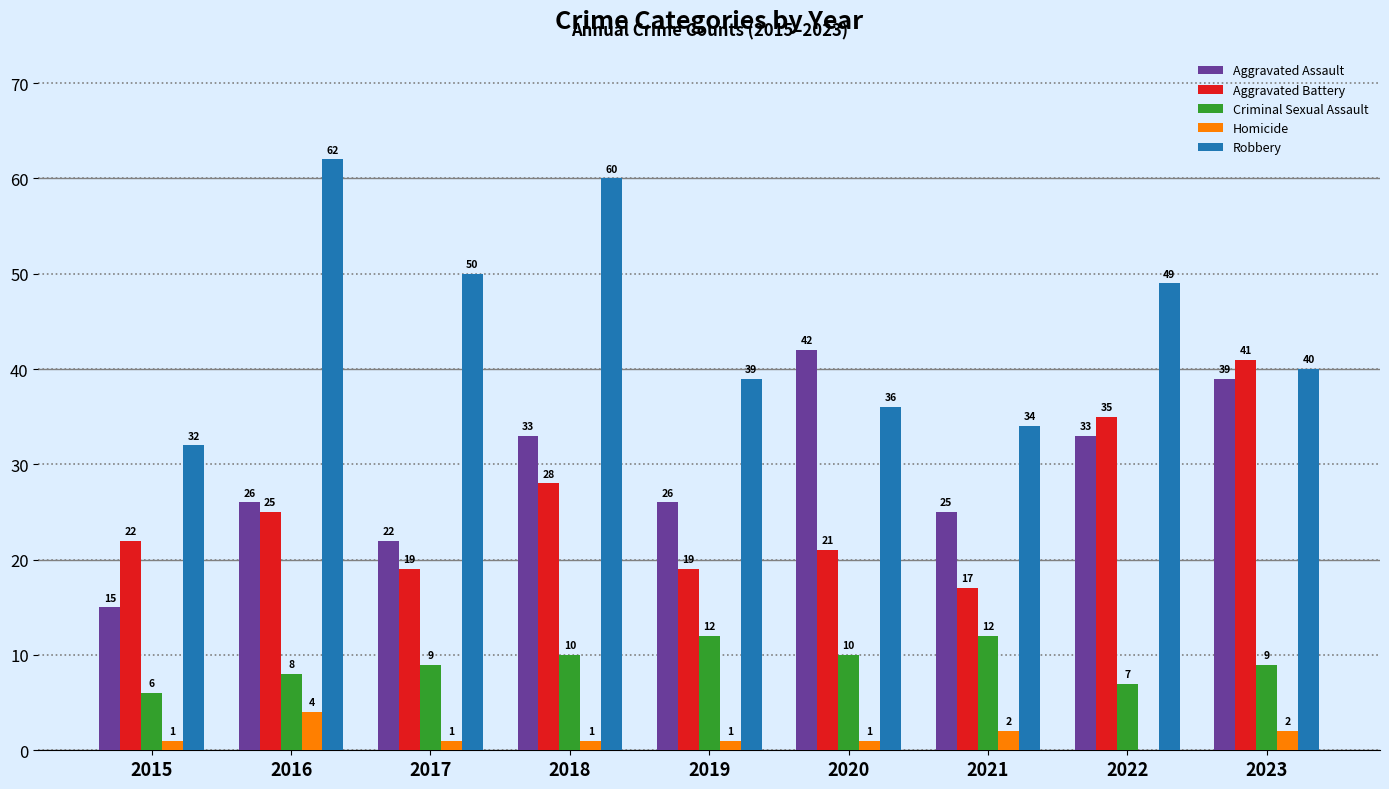

Reading left to right, list all the values displayed in this chart.

Aggravated Assault: 2015=15	2016=26	2017=22	2018=33	2019=26	2020=42	2021=25	2022=33	2023=39
Aggravated Battery: 2015=22	2016=25	2017=19	2018=28	2019=19	2020=21	2021=17	2022=35	2023=41
Criminal Sexual Assault: 2015=6	2016=8	2017=9	2018=10	2019=12	2020=10	2021=12	2022=7	2023=9
Homicide: 2015=1	2016=4	2017=1	2018=1	2019=1	2020=1	2021=2	2022=0	2023=2
Robbery: 2015=32	2016=62	2017=50	2018=60	2019=39	2020=36	2021=34	2022=49	2023=40